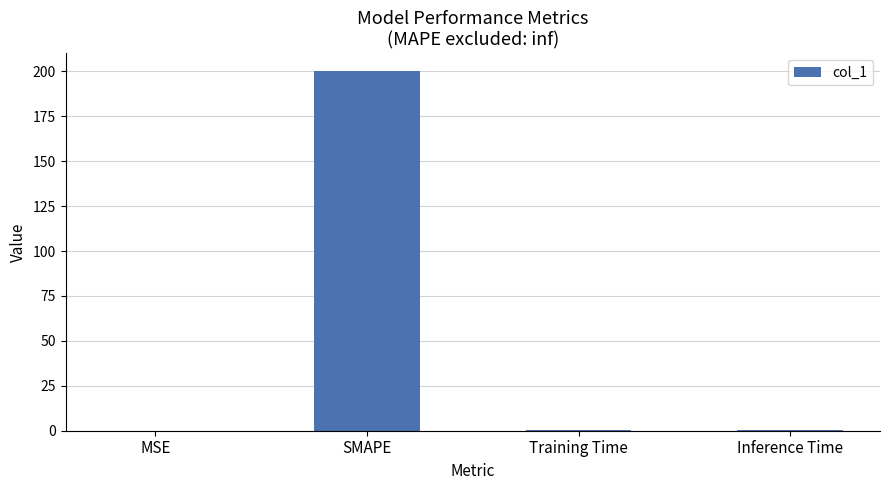

Between Training Time and SMAPE, which is larger?

SMAPE